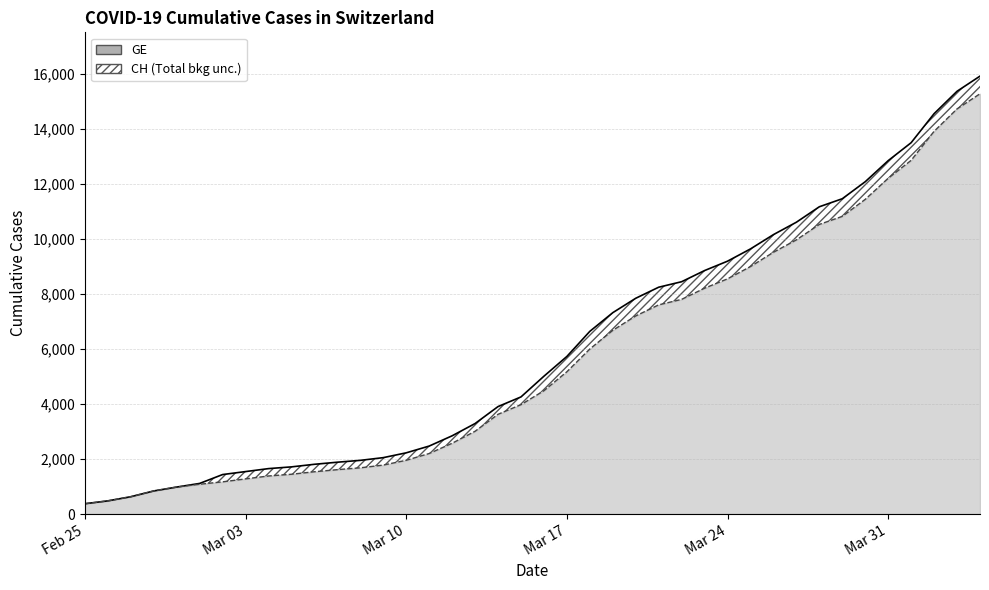

List the series in order of their peak value, lowest first.

GE, CH